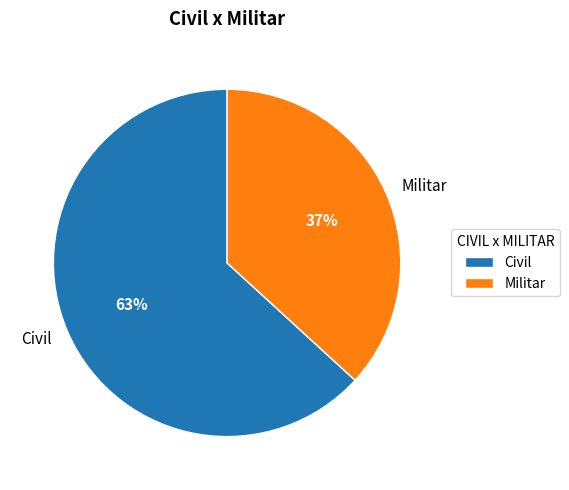

Is it true that Militar is 26% of the pie?

False